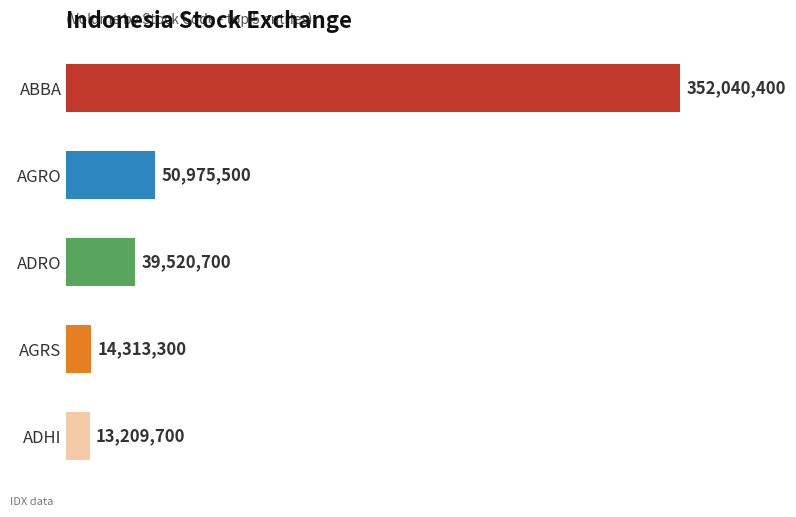

Does the chart contain any negative values?

No